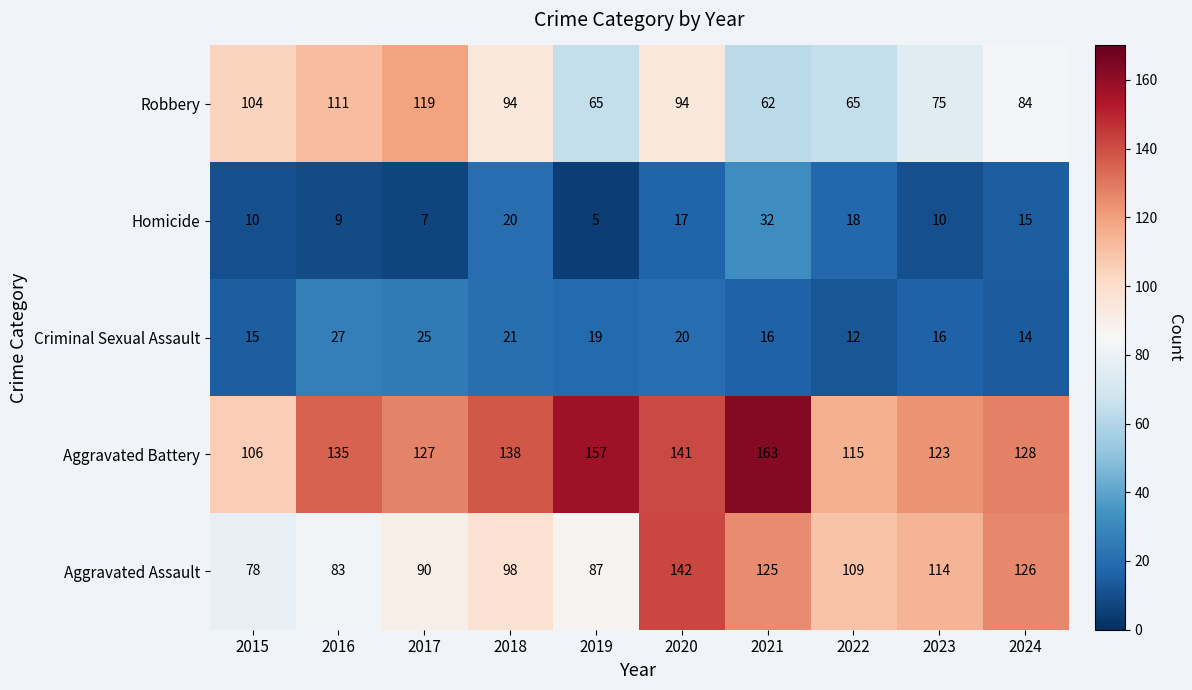

How many data points does each series have?

10